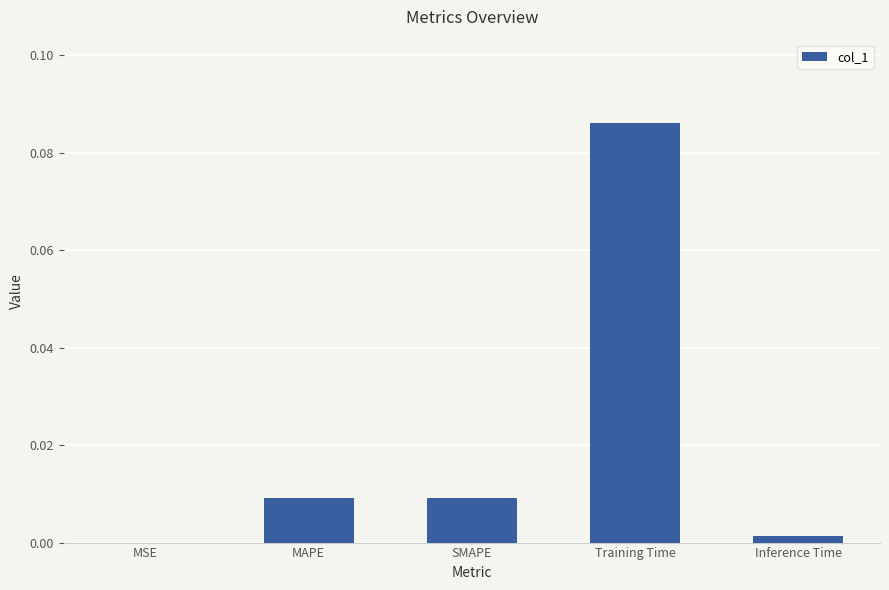

The chart shows a value of 0.0 at MSE. True or false?

True